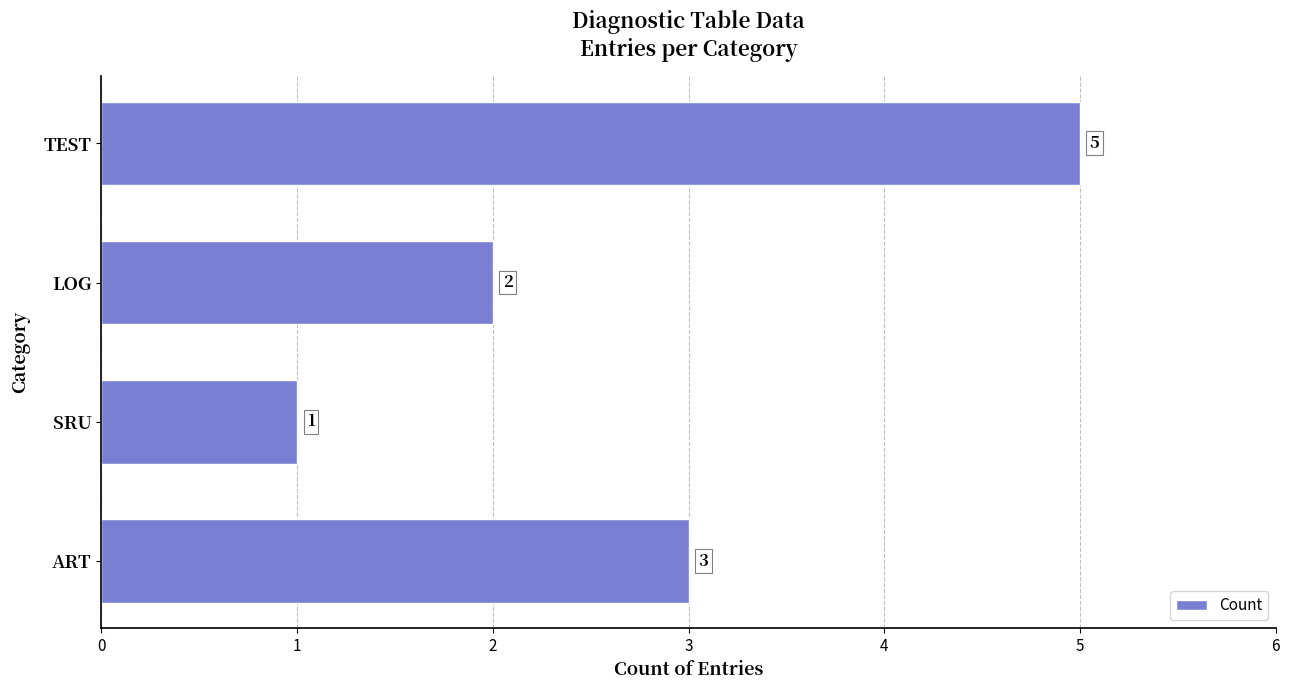

What is the change in value from TEST to LOG?

-3